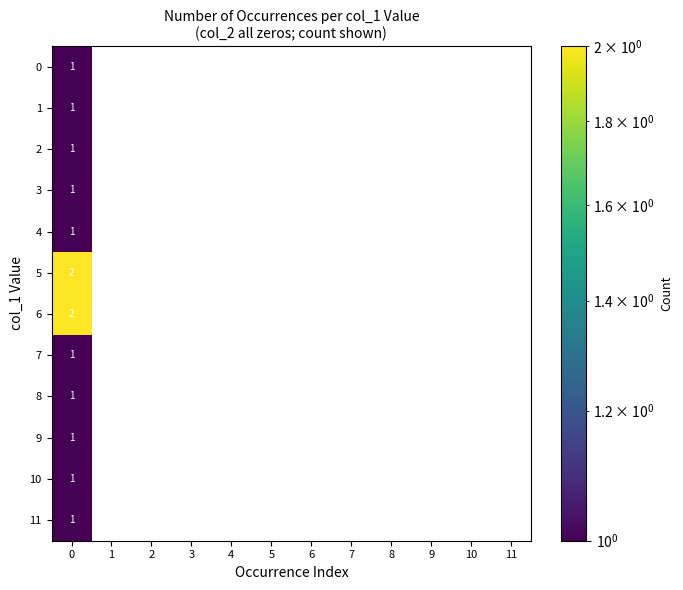

Is it true that 11 equals 0 at 2?

True